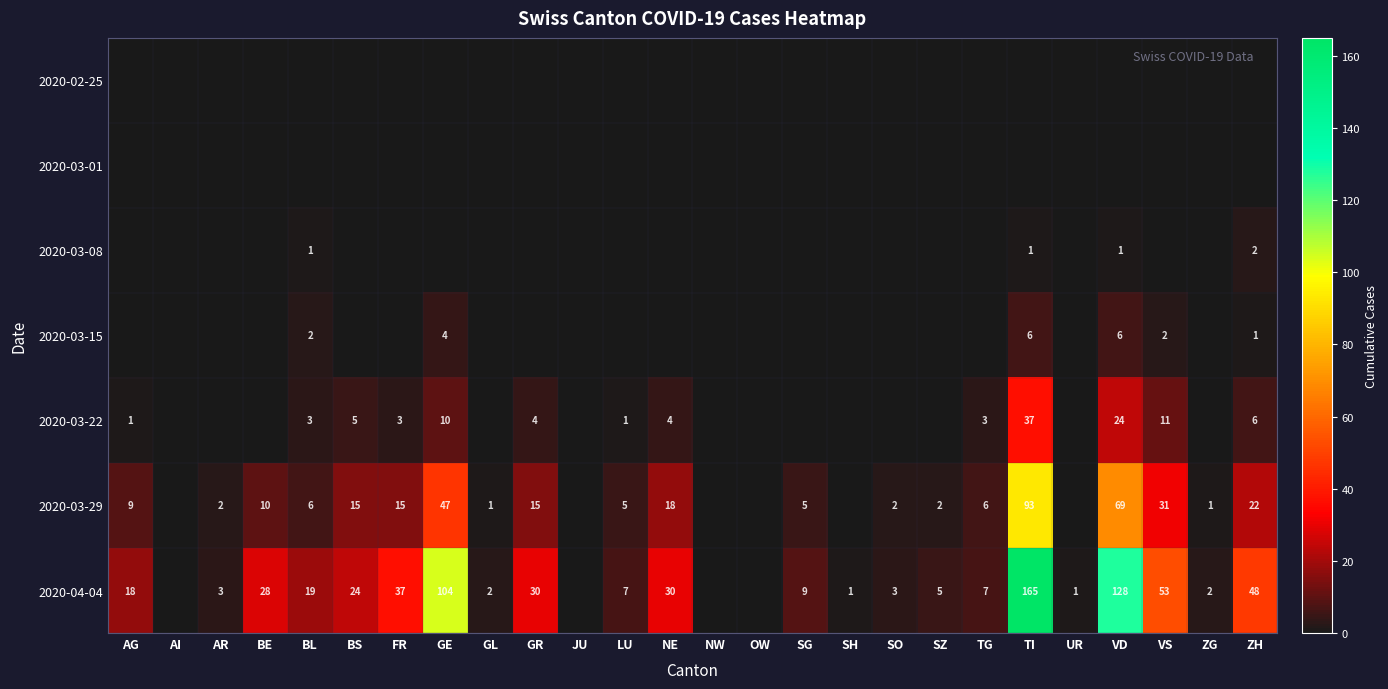

True or false: 2020-03-29 has a value of 93 at TI.

True